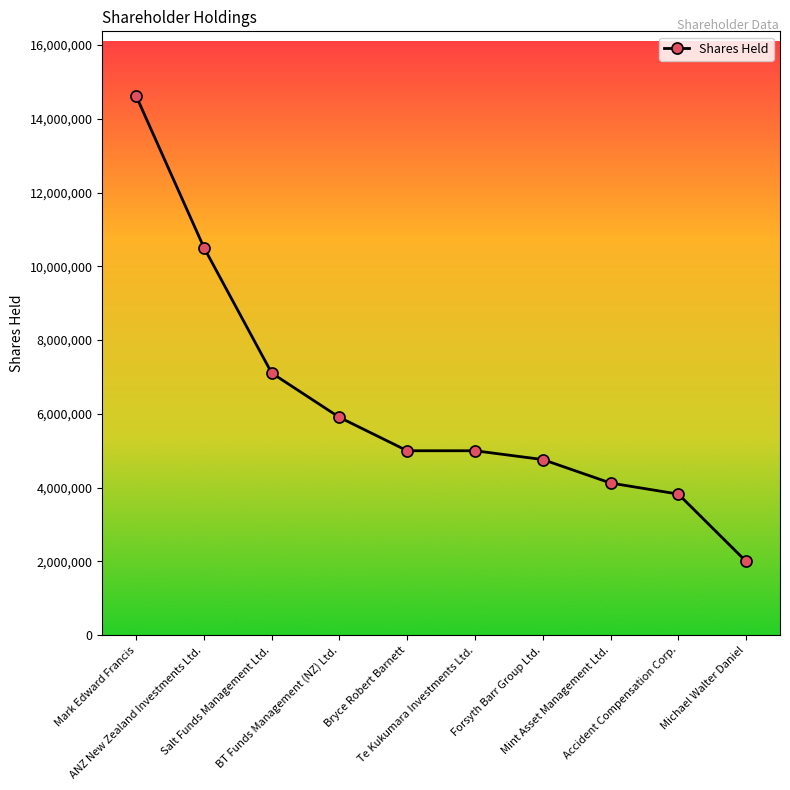

What is the difference between the second highest and second lowest values?

6685659